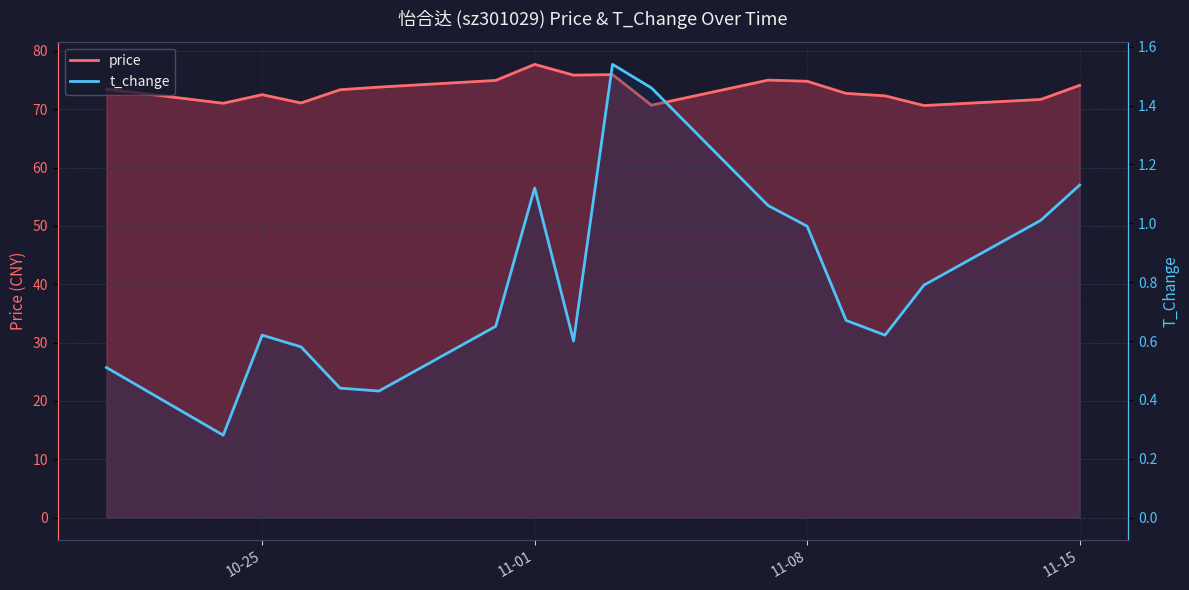

What is the sum of all t_change values?

14.5